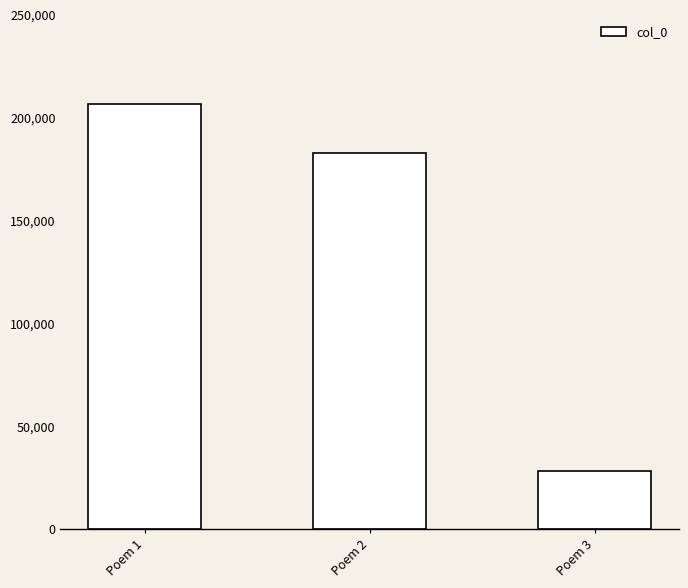

What is the ratio of the value at Poem 2 to the value at Poem 3?

6.5